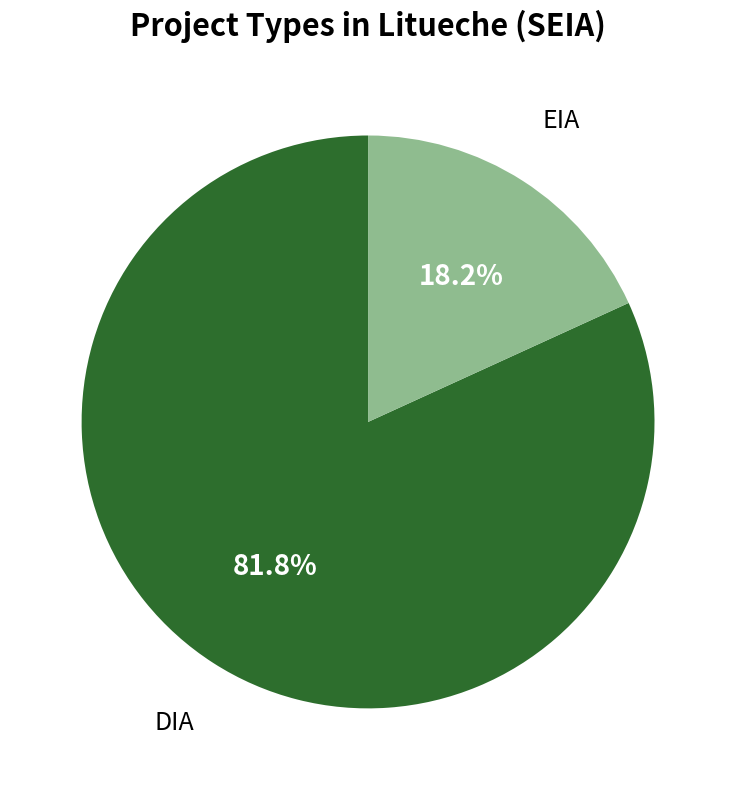

Is there any slice that represents more than half of the pie?

Yes